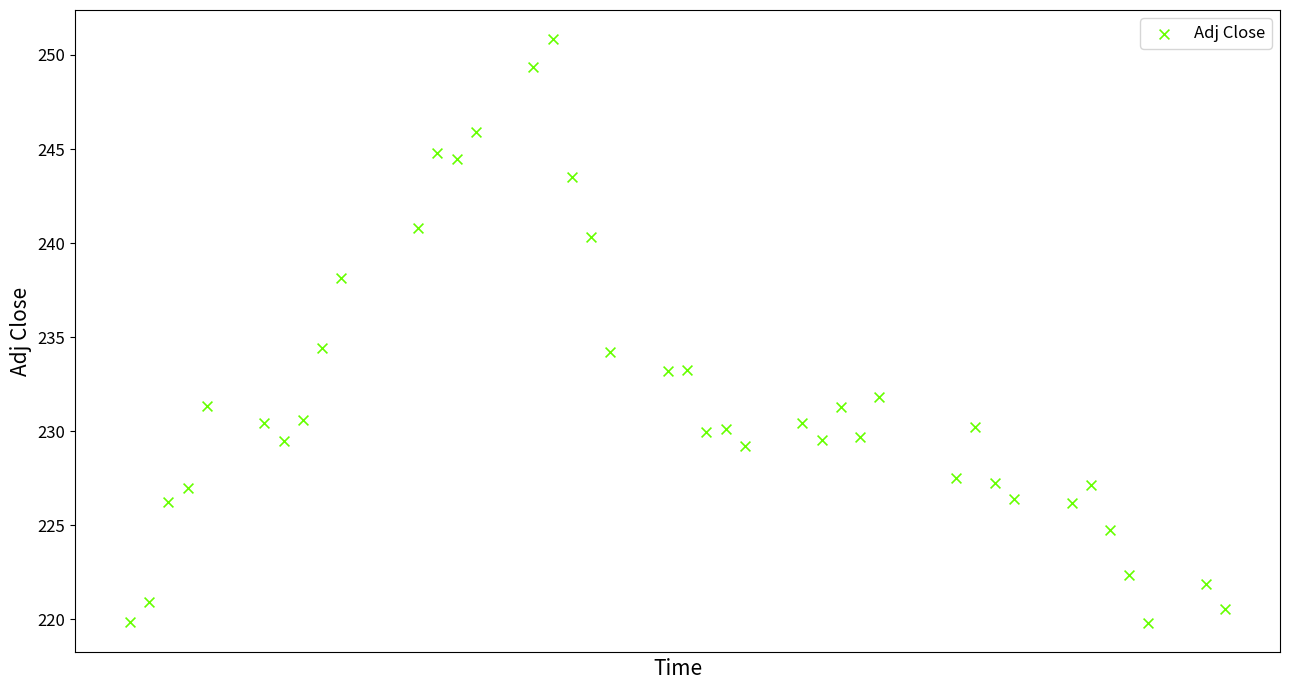

What is the range of X values (max minus min)?

57.0